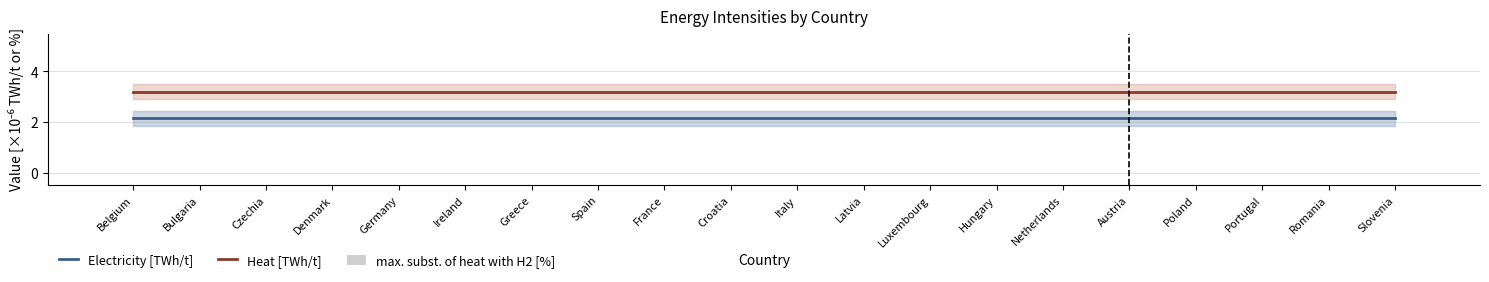

What are all the series names shown in the legend?

Electricity [TWh/t], Heat [TWh/t], max. subst. of heat with H2 [%]